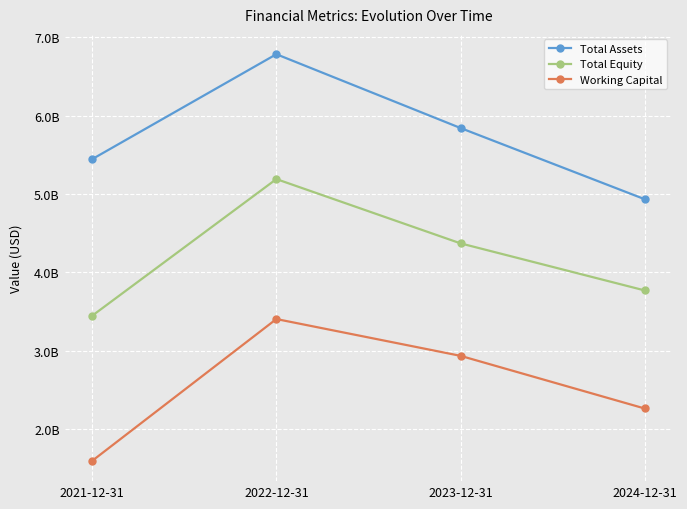

What is the value of the Total Assets point at the 3rd from the left?

5.8